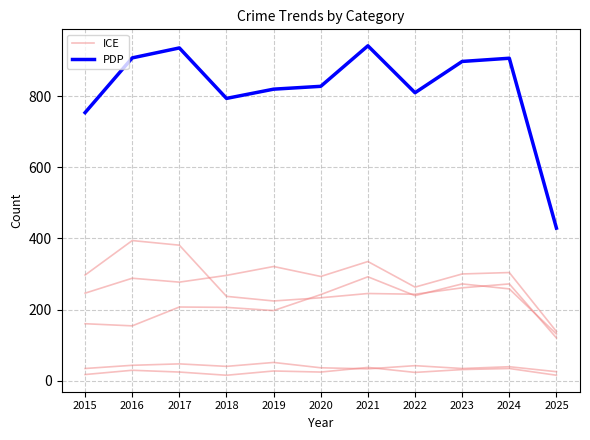

What is the difference between the highest and lowest values at 2021?

650